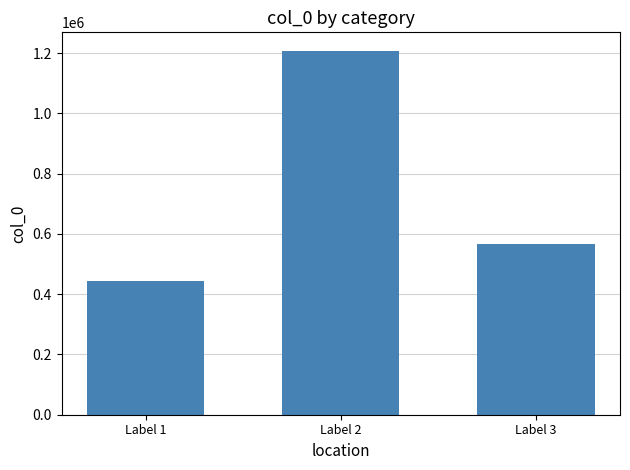

How many distinct data groups are displayed?

1